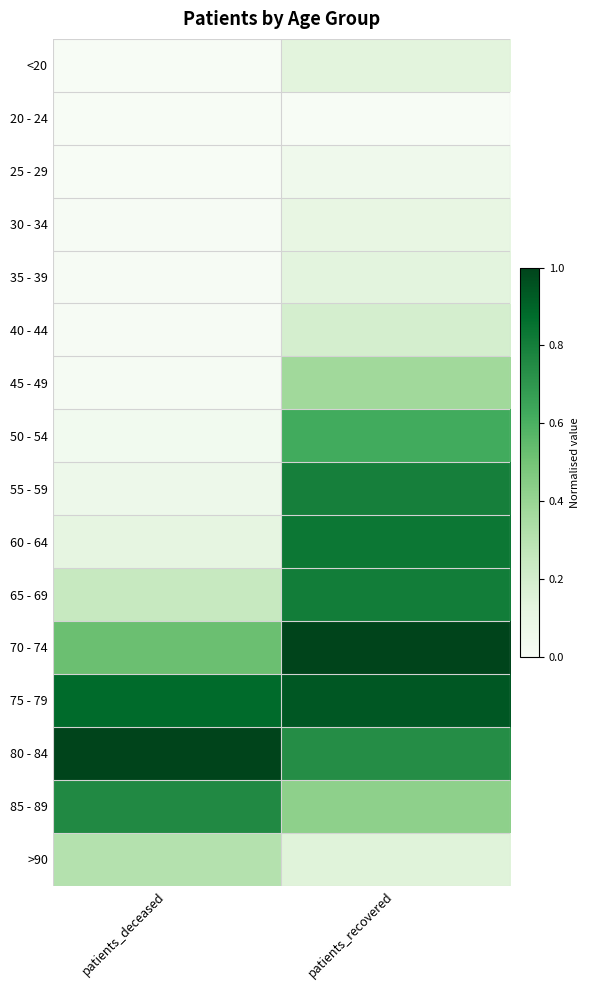

Reading left to right, list all the values displayed in this chart.

<20: patients_deceased=0.0	patients_recovered=0.1
20 - 24: patients_deceased=0.0	patients_recovered=0.0
25 - 29: patients_deceased=0.0	patients_recovered=0.1
30 - 34: patients_deceased=0.0	patients_recovered=0.1
35 - 39: patients_deceased=0.0	patients_recovered=0.1
40 - 44: patients_deceased=0.0	patients_recovered=0.2
45 - 49: patients_deceased=0.0	patients_recovered=0.4
50 - 54: patients_deceased=0.0	patients_recovered=0.6
55 - 59: patients_deceased=0.1	patients_recovered=0.8
60 - 64: patients_deceased=0.1	patients_recovered=0.8
65 - 69: patients_deceased=0.2	patients_recovered=0.8
70 - 74: patients_deceased=0.5	patients_recovered=1.0
75 - 79: patients_deceased=0.9	patients_recovered=0.9
80 - 84: patients_deceased=1.0	patients_recovered=0.7
85 - 89: patients_deceased=0.8	patients_recovered=0.4
>90: patients_deceased=0.3	patients_recovered=0.1